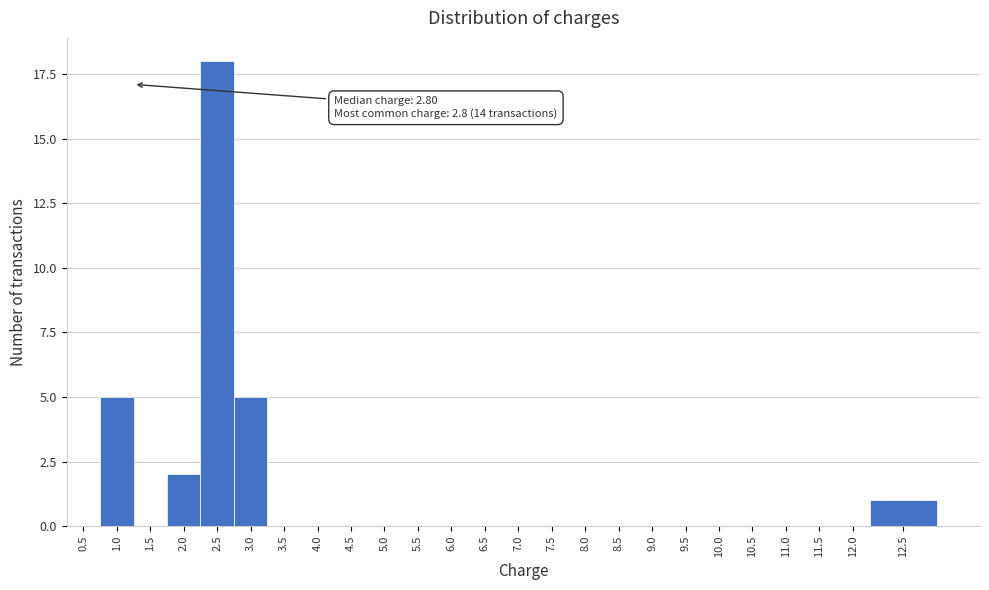

Reading right to left, transcribe all the data shown in this chart.

12.5=1	12.0=0	11.5=0	11.0=0	10.5=0	10.0=0	9.5=0	9.0=0	8.5=0	8.0=0	7.5=0	7.0=0	6.5=0	6.0=0	5.5=0	5.0=0	4.5=0	4.0=0	3.5=0	3.0=5	2.5=18	2.0=2	1.5=0	1.0=5	0.5=0